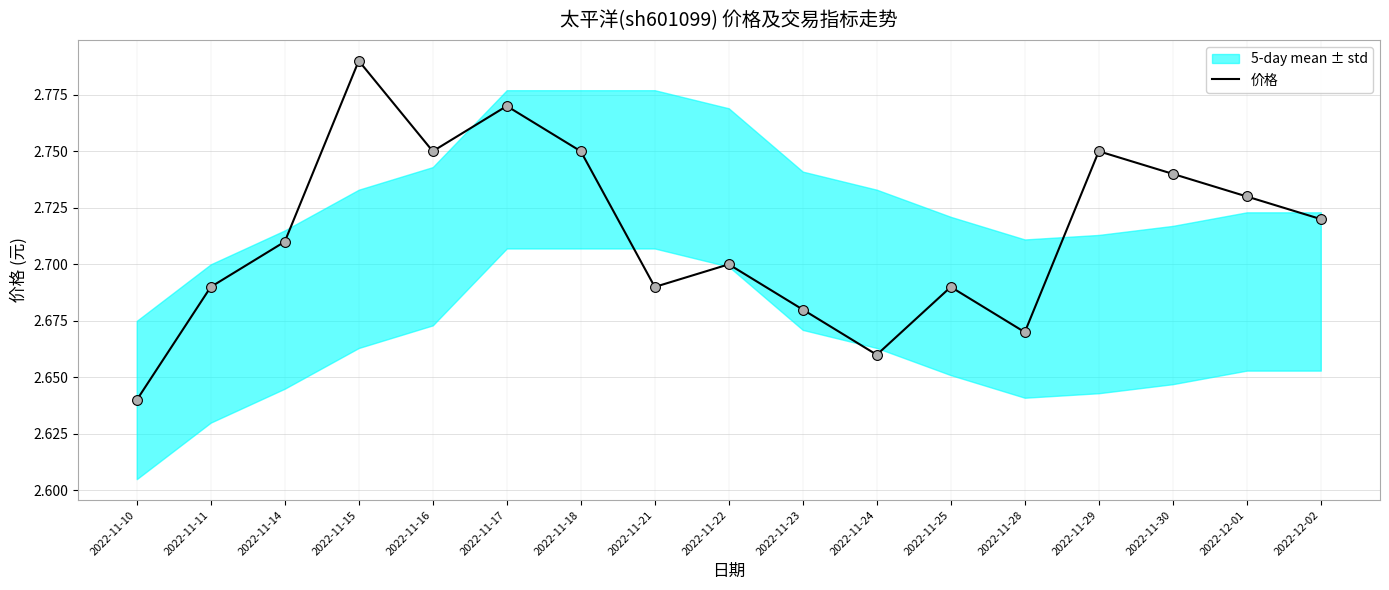

Which has a higher value, 2022-11-18 or 2022-11-10?

2022-11-18